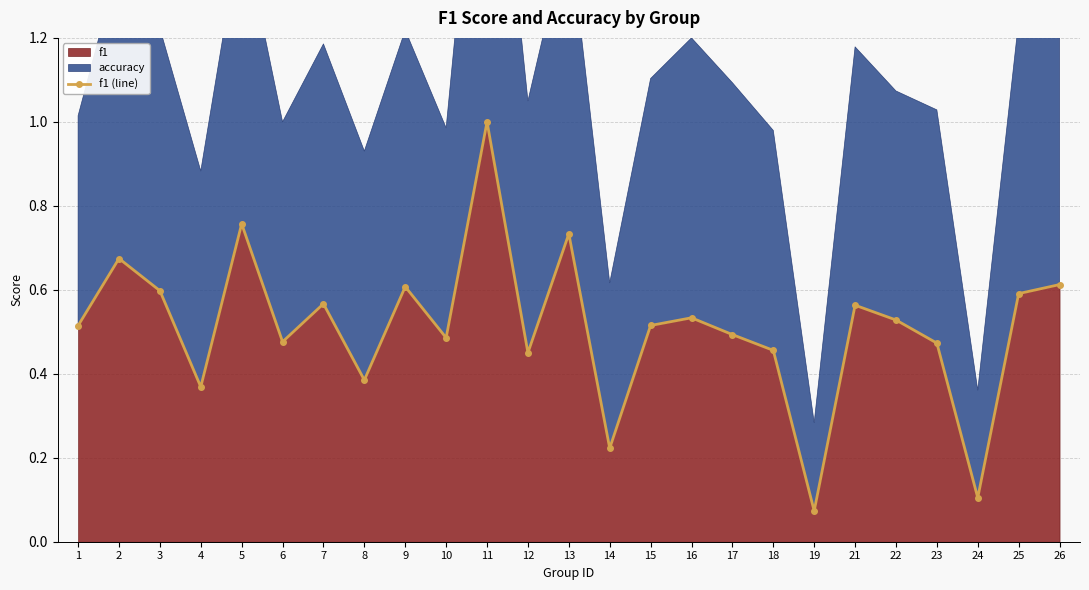

What is the sum of all values?

12.8